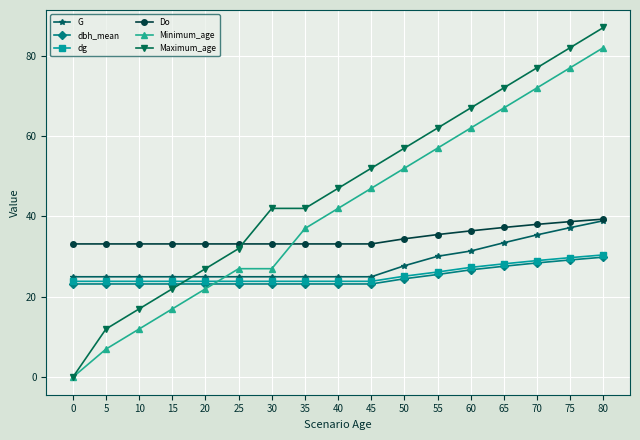

At how many categories does at least one series exceed 14?

17